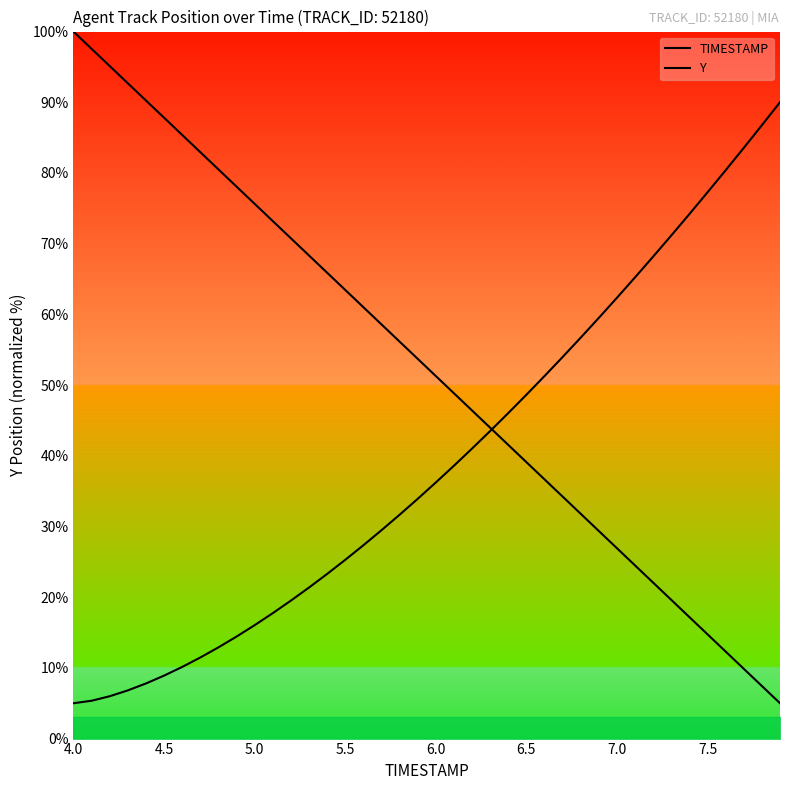

What is the smallest value displayed?

5.0